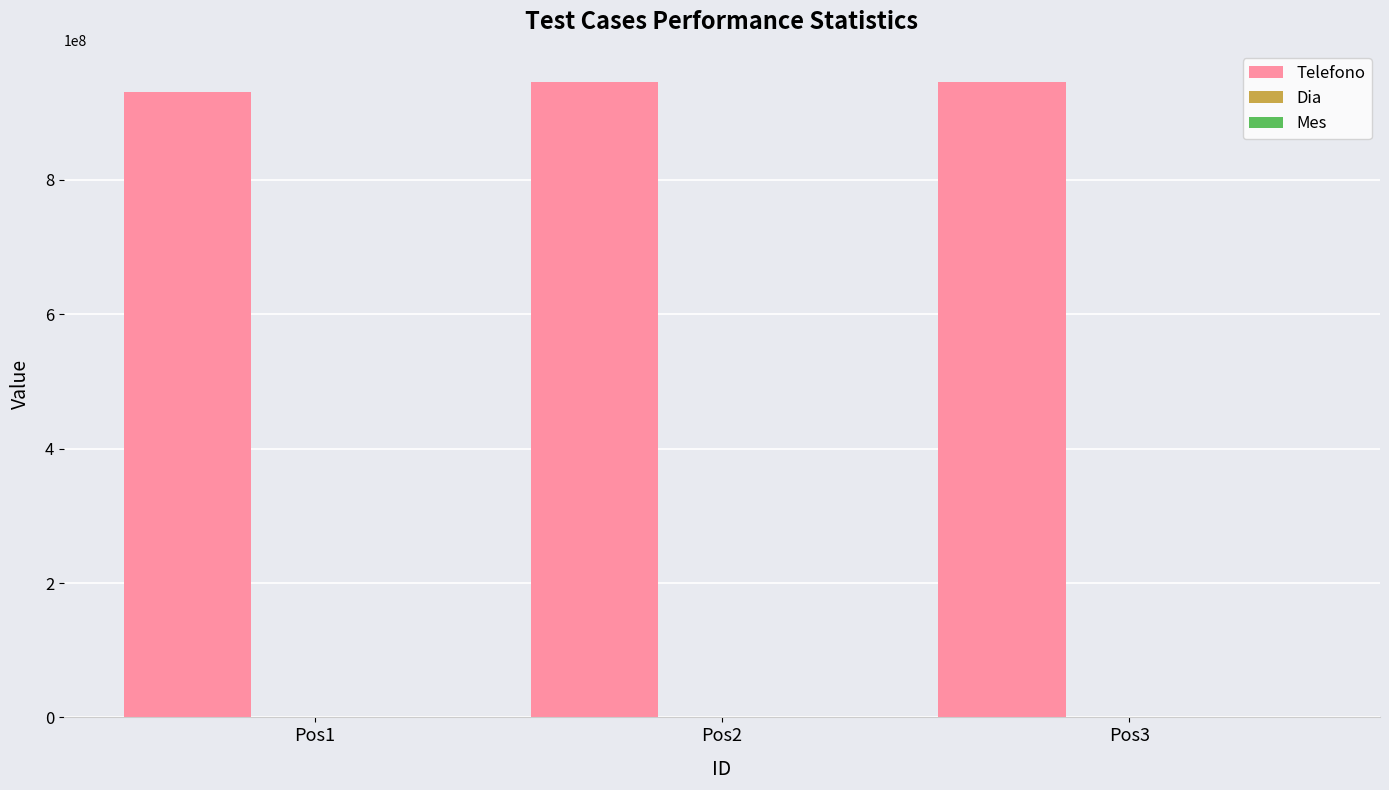

What is the sum of all Telefono values?

2823463440